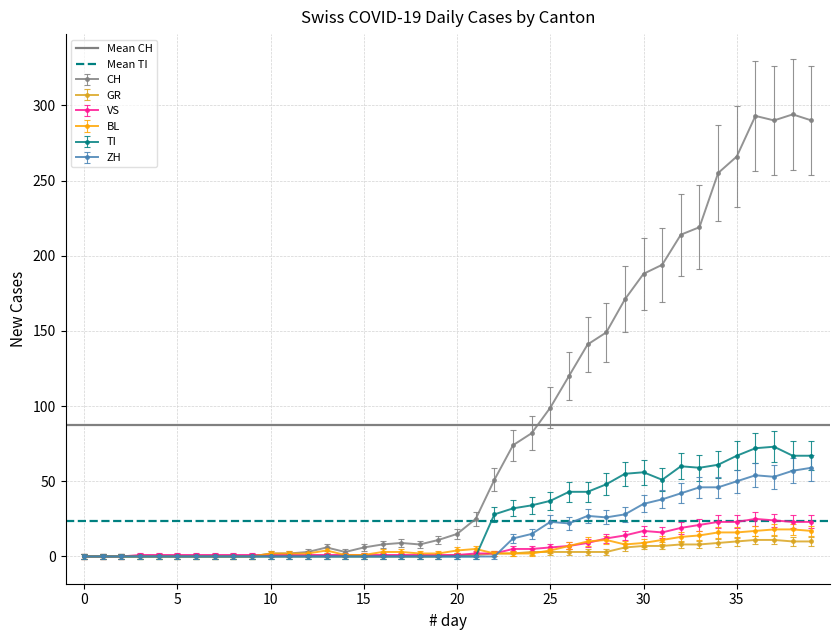

The Mean TI series shows 13.2 at 0. True or false?

False